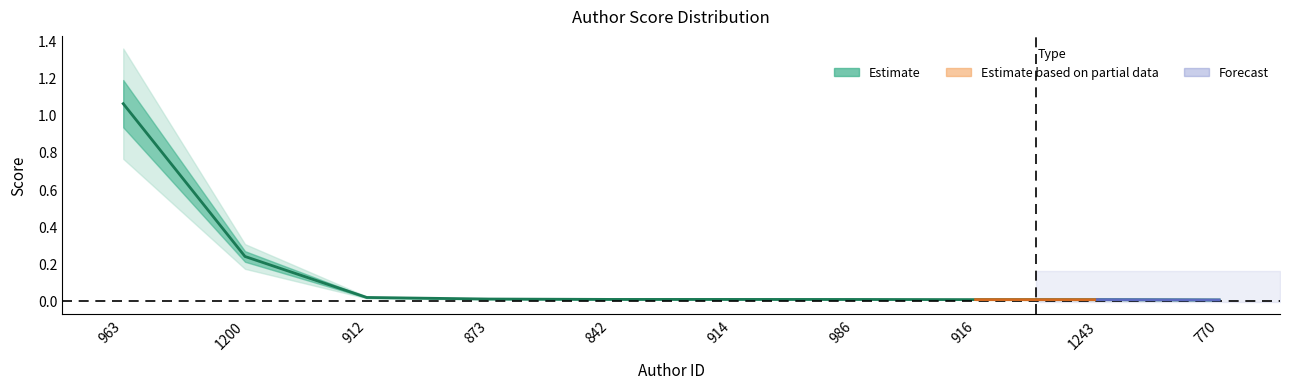

How many lines are shown in the chart?

1